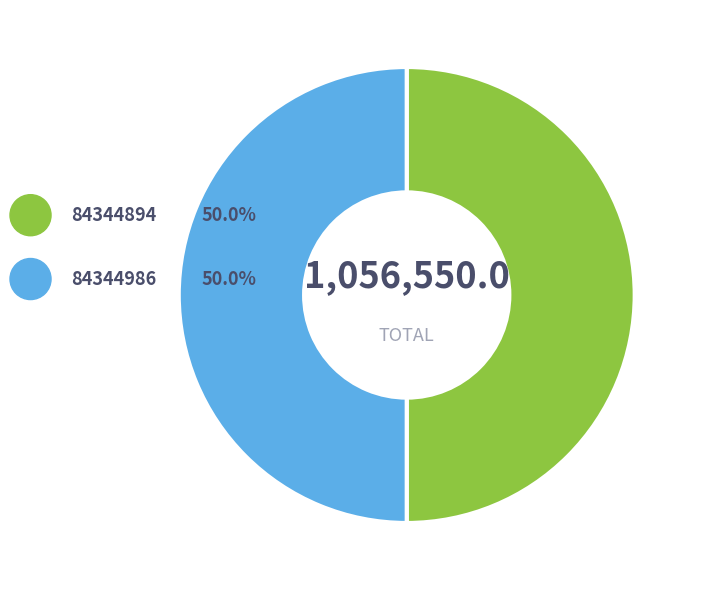

What portion of the pie excludes 84344986?

50.0%